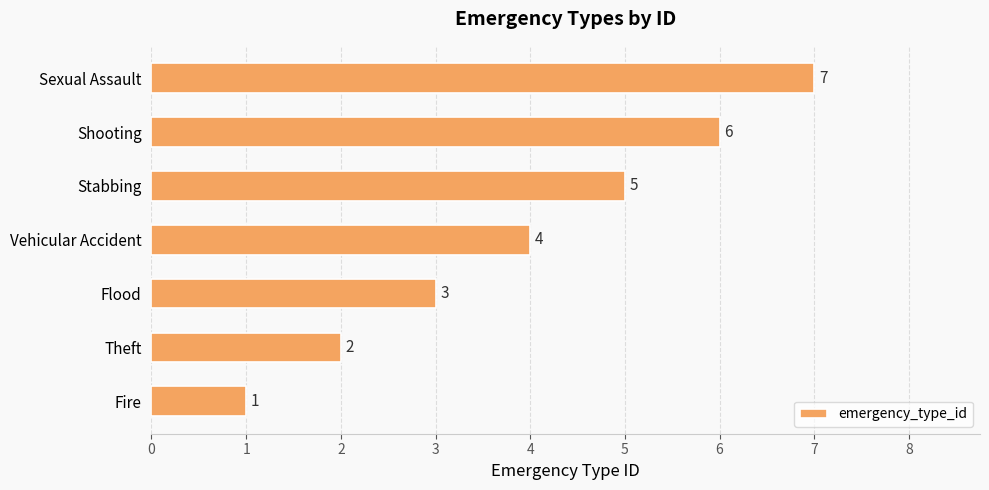

What is the sum of all values?

28